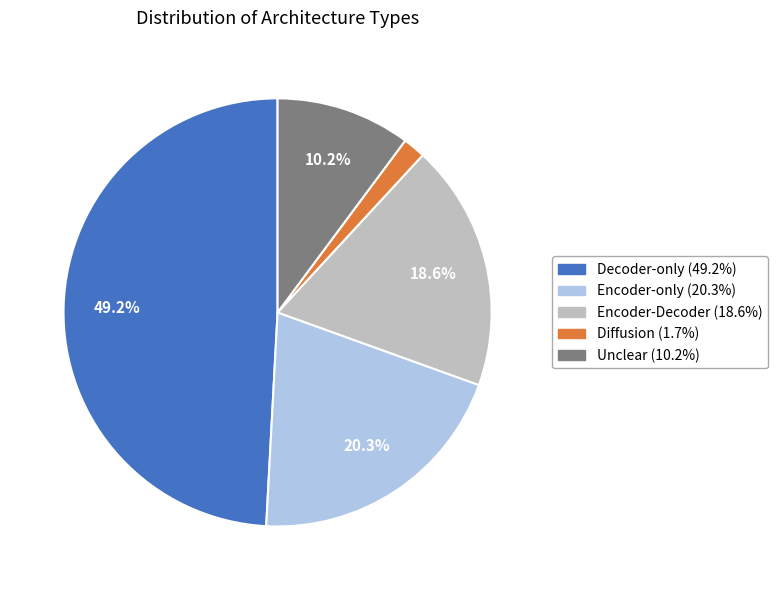

Approximately how many times larger is the value at Encoder-only compared to Decoder-only?

0.4